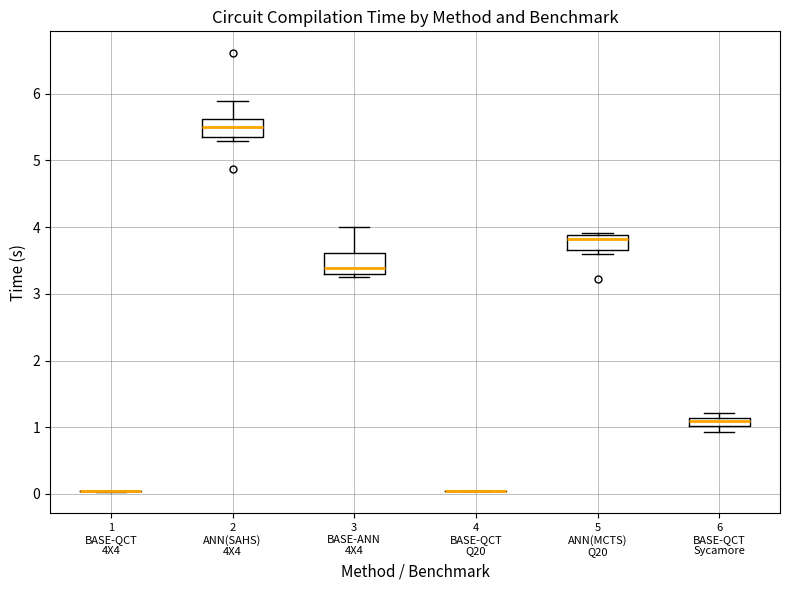

Where is the lower edge of the box for 5 ANN(MCTS) Q20 on the y-axis? The values are not printed on the chart, so give them approximately, as read against the axis.

3.7